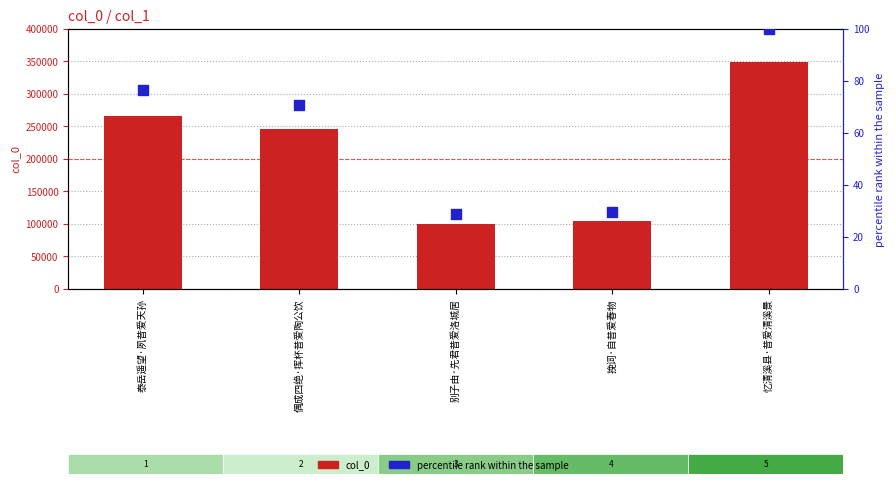

Which series has the widest spread of Y values?

col_0